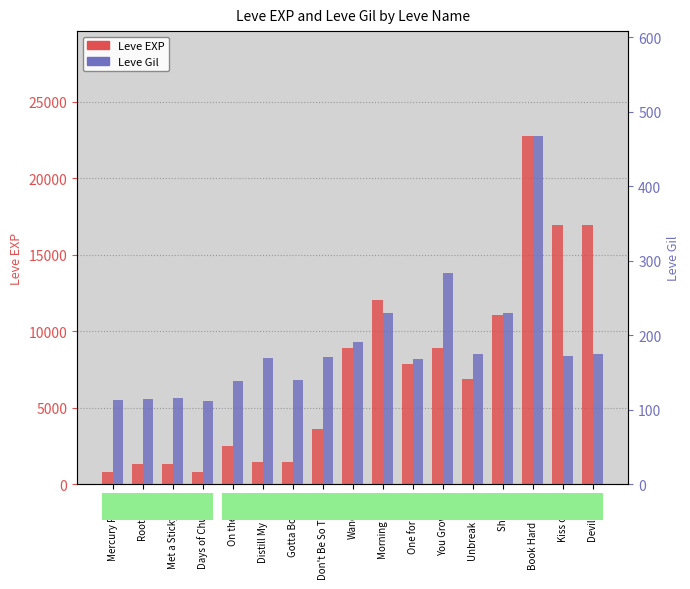

How many data points in Leve EXP are above 6880?

8